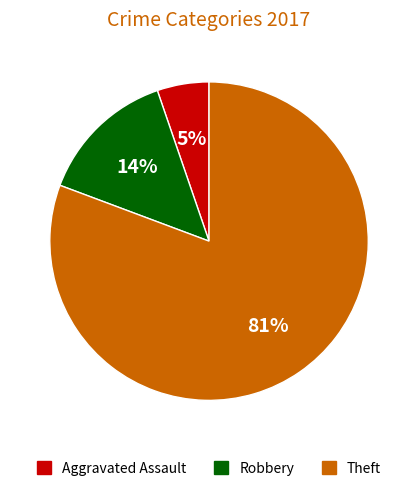

To the nearest percent, what is the average slice percentage?

33%